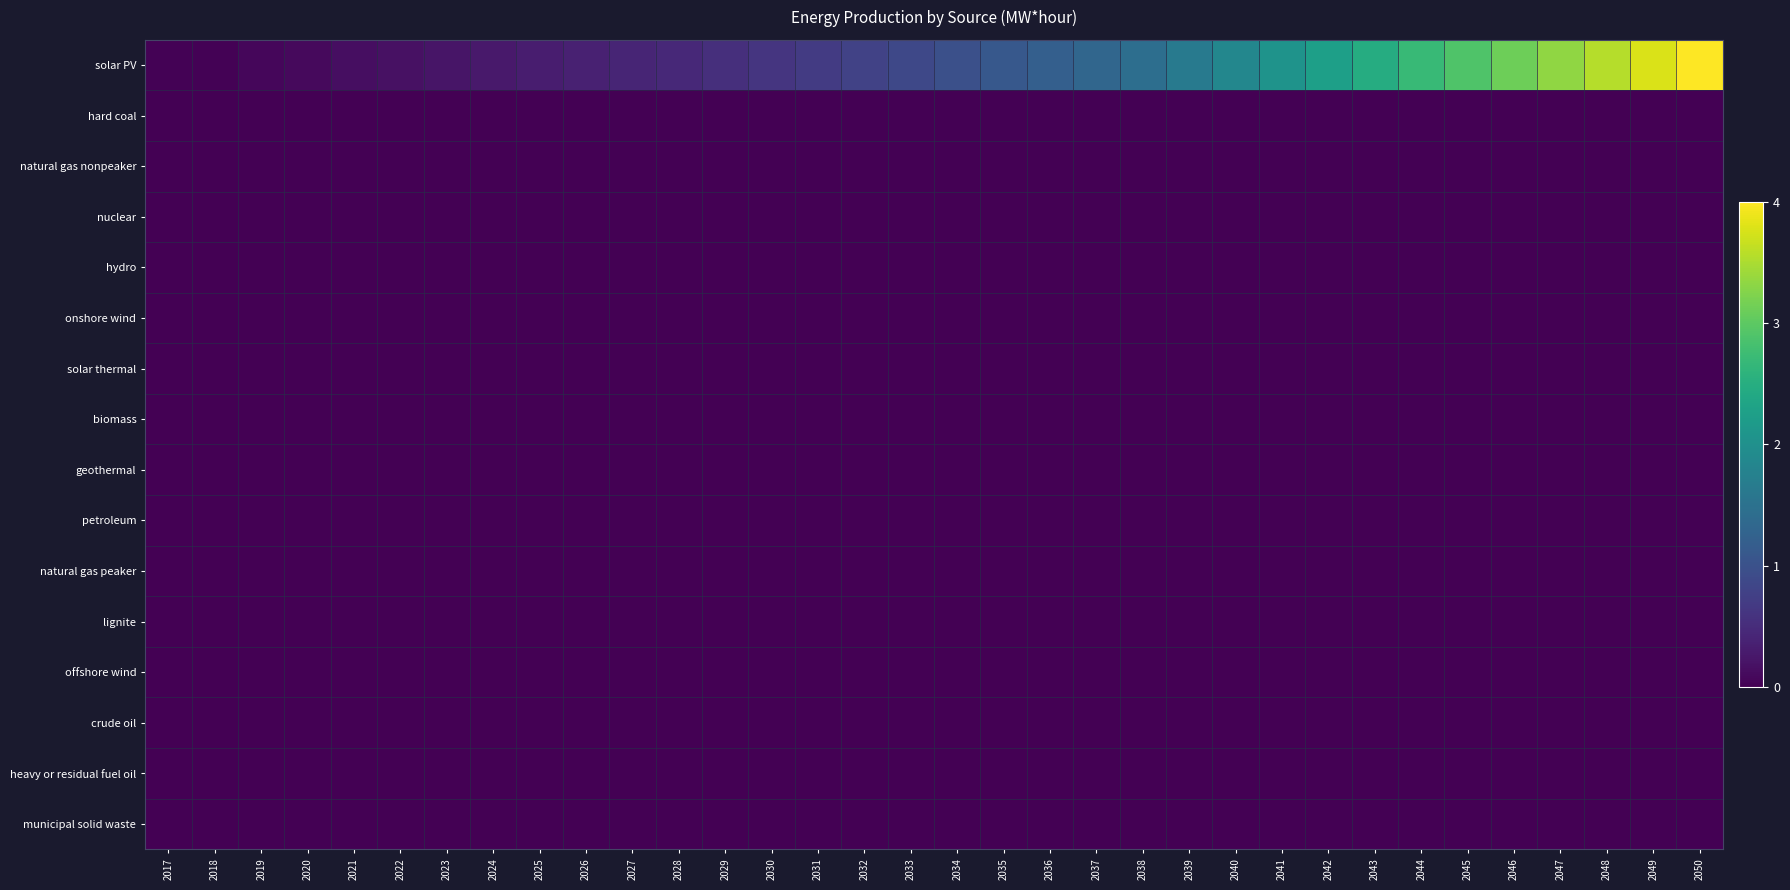

Which series has the largest range (max minus min)?

solar PV